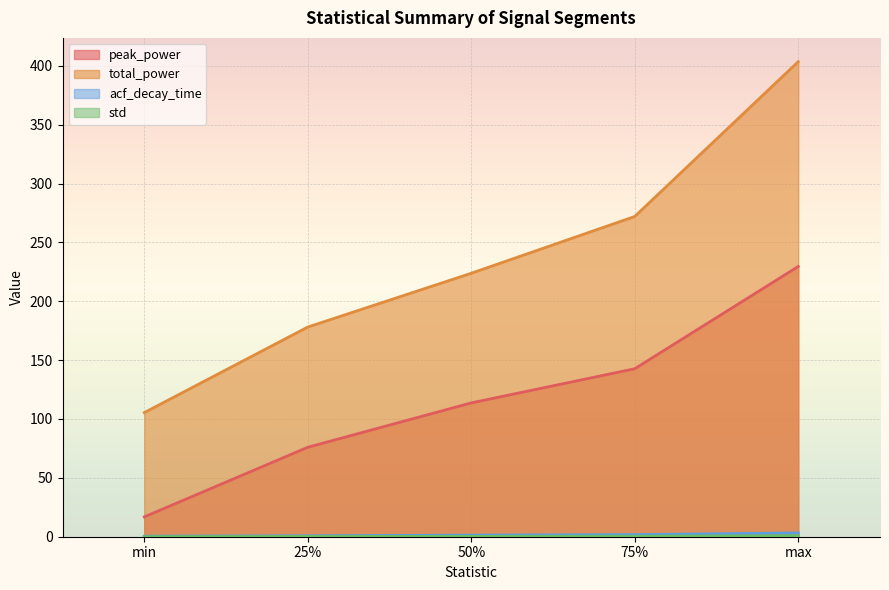

Rank the categories by total_power value from lowest to highest.

min, 25%, 50%, 75%, max